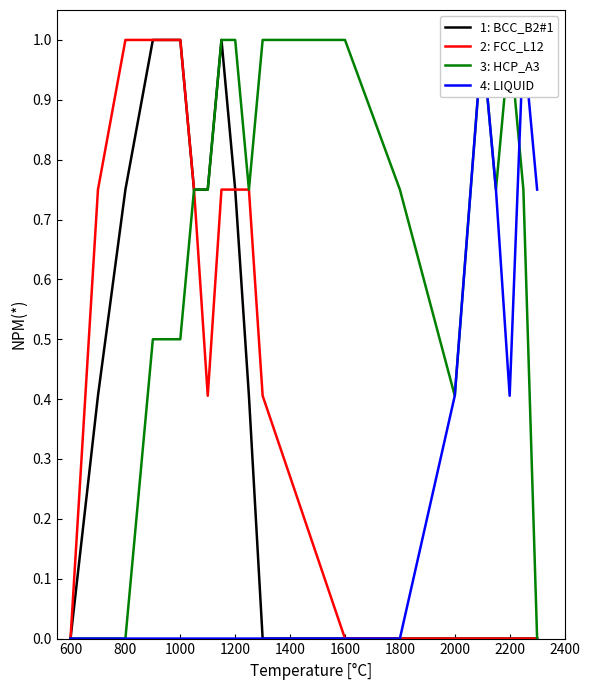

How many intersections are there between 3: HCP_A3 and 4: LIQUID?

1